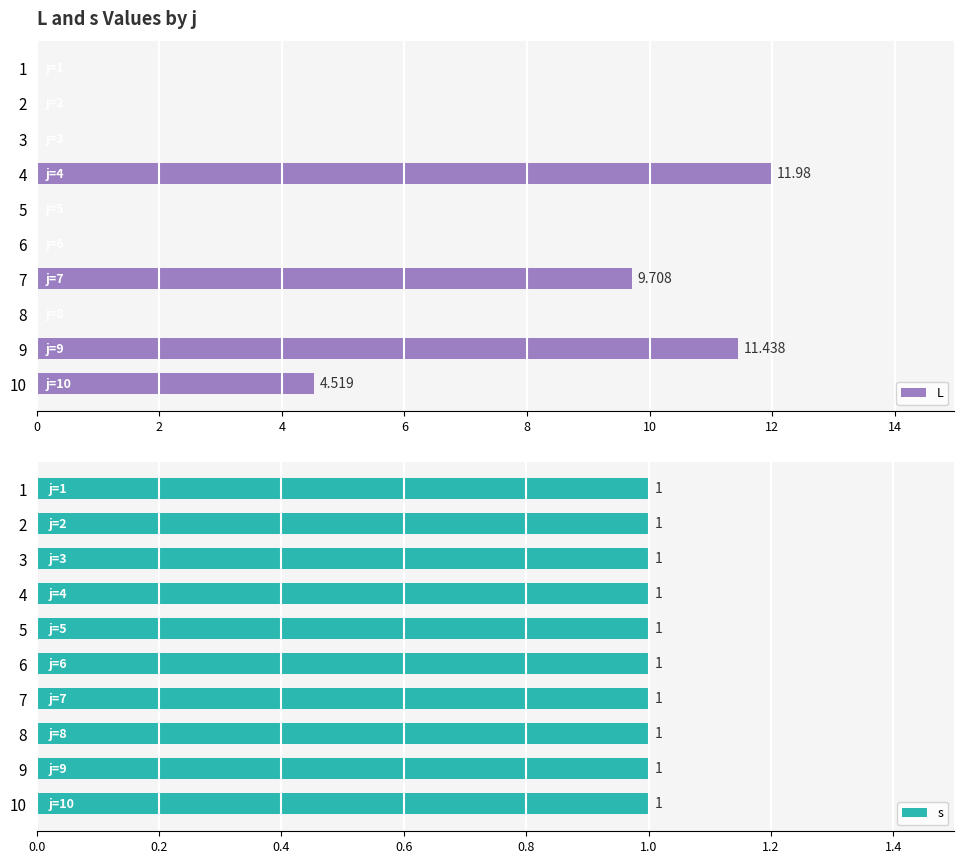

How many data points in L are above 0?

4